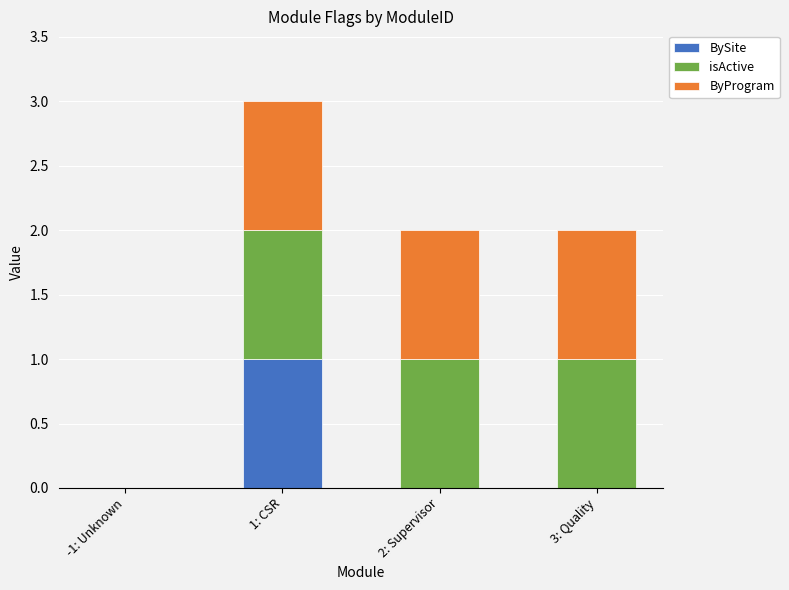

Does the chart contain stacked bars?

Yes